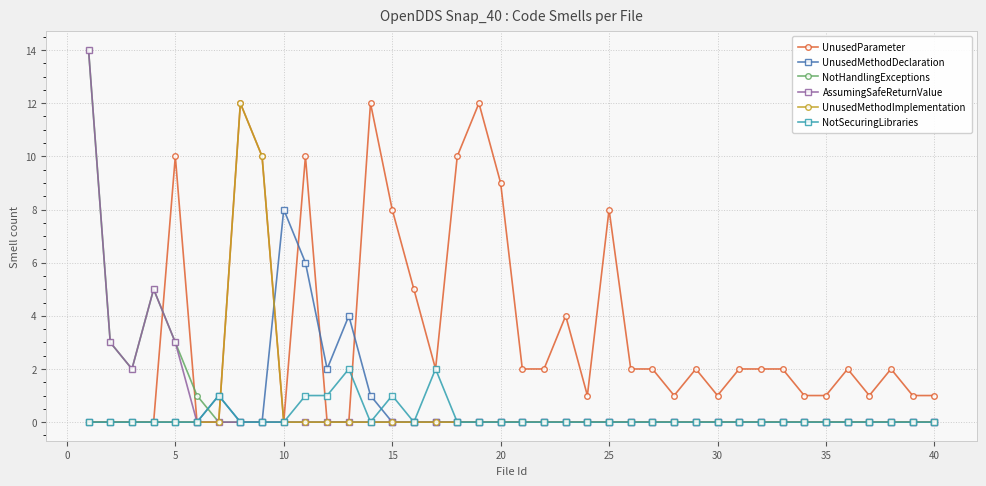

What is the maximum value shown in the chart?

14